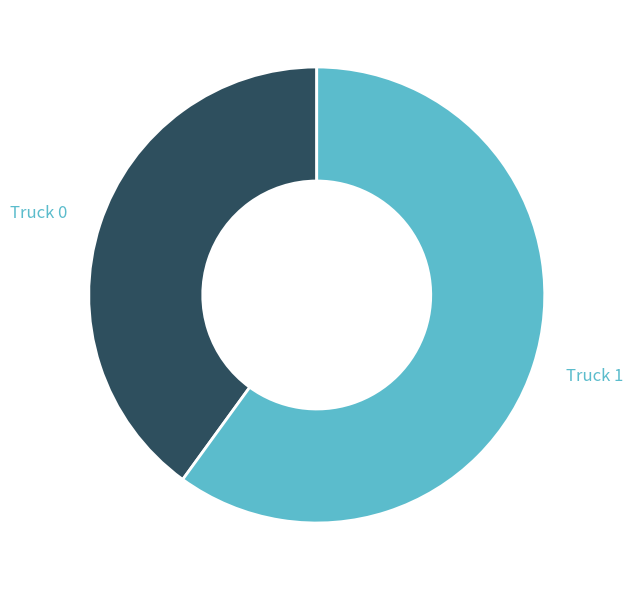

Rank the categories by value from highest to lowest.

Truck 1, Truck 0